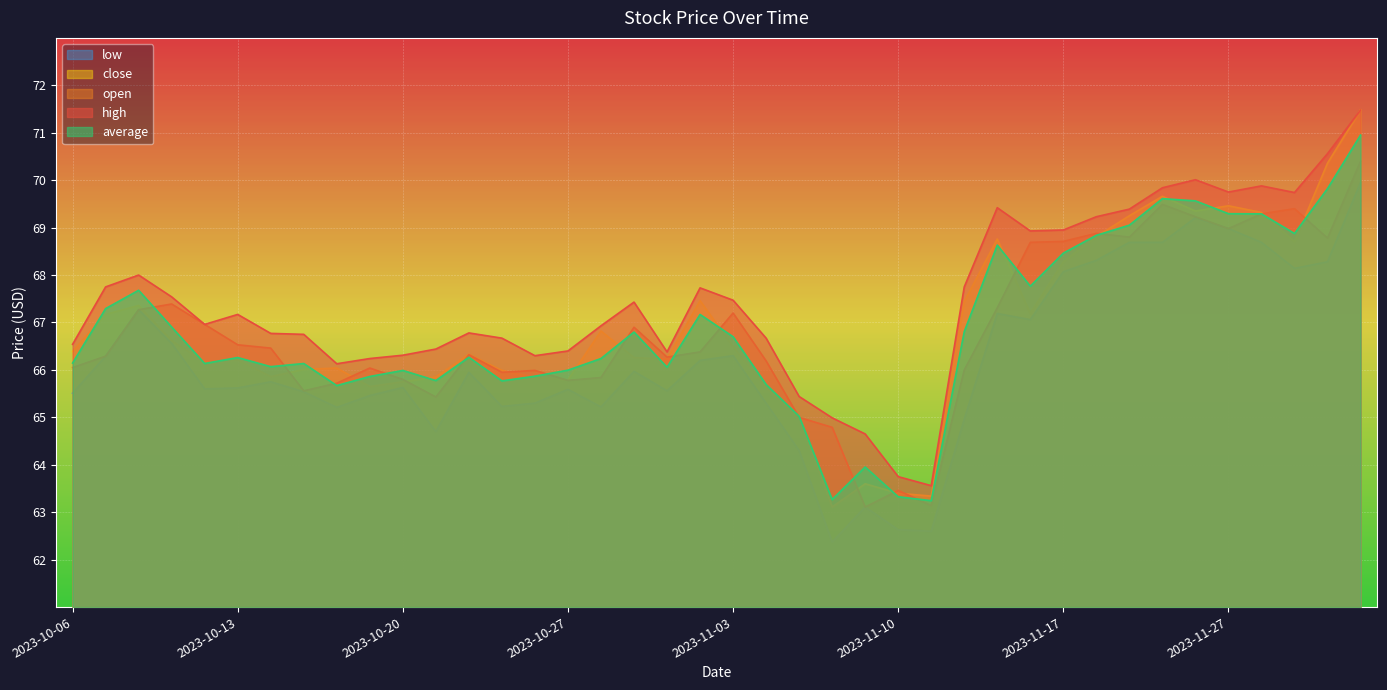

At which category does close reach its first local peak?

2023-10-10